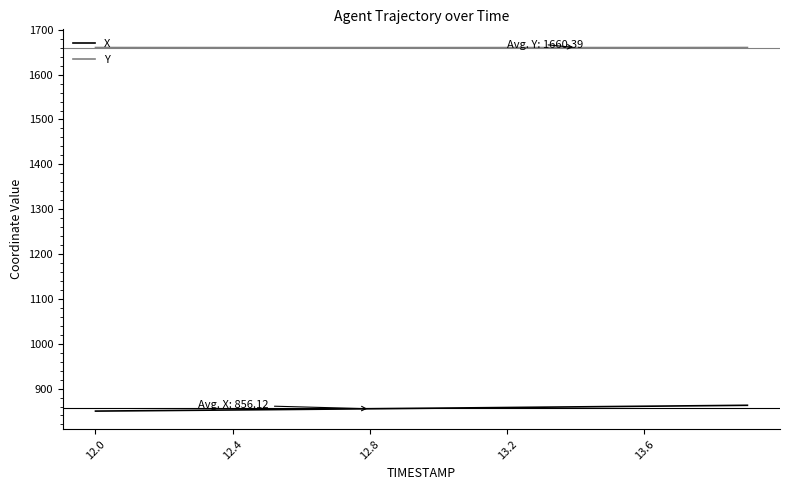

True or false: X and Y intersect in this chart.

False